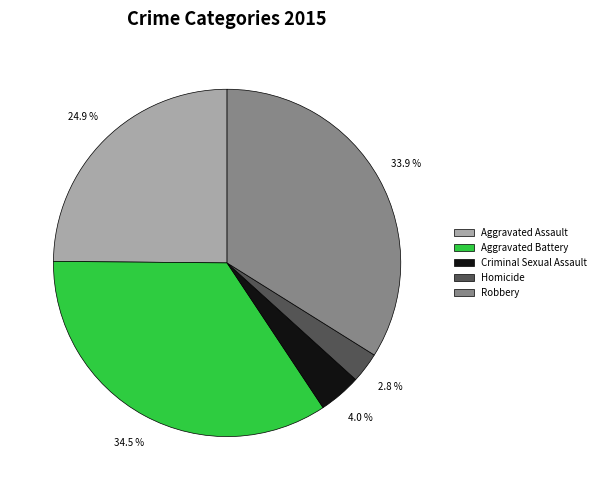

To the nearest percent, what portion does Criminal Sexual Assault represent?

4%